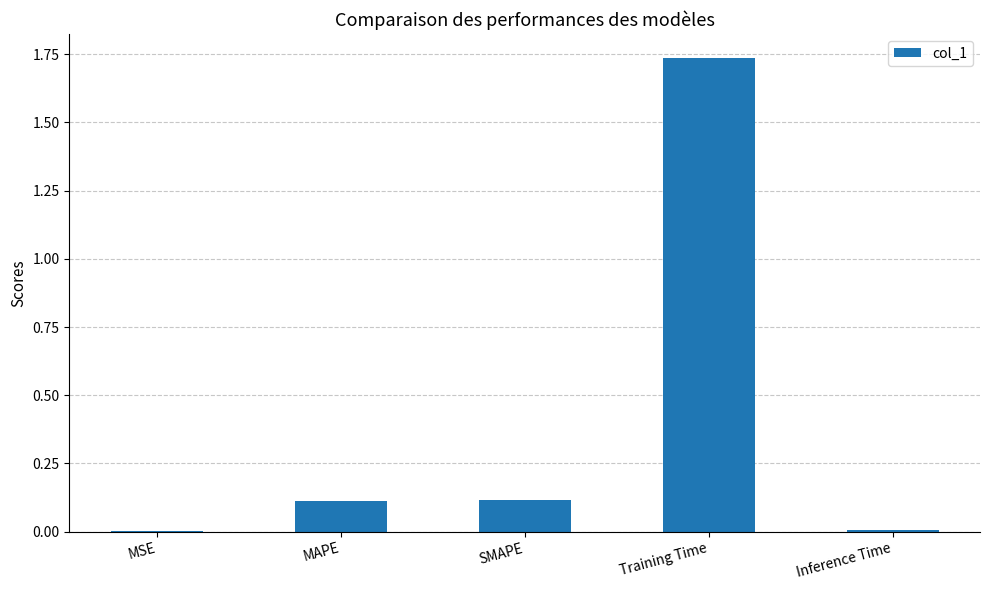

The value at SMAPE is 0.2. True or false?

False